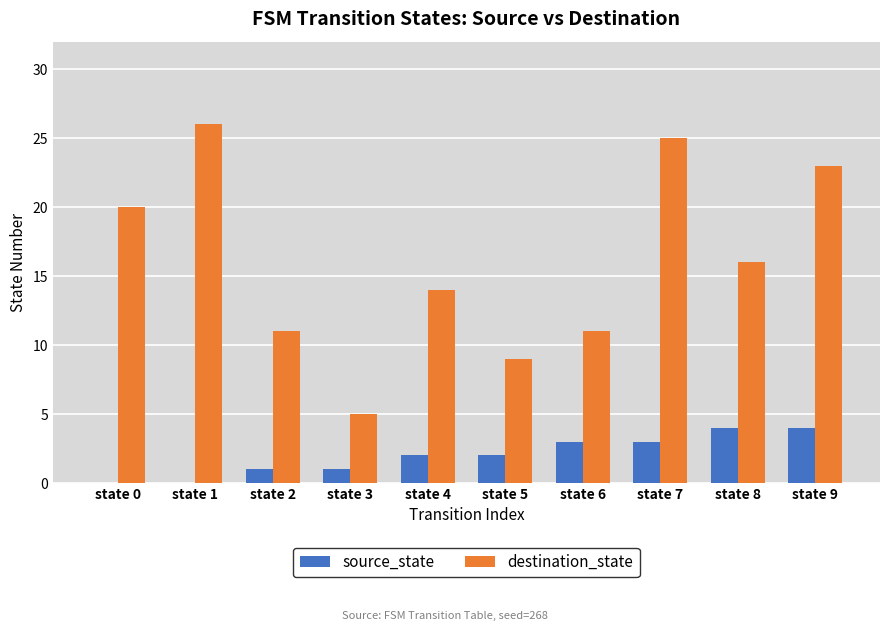

How many categories are shown in the chart?

10